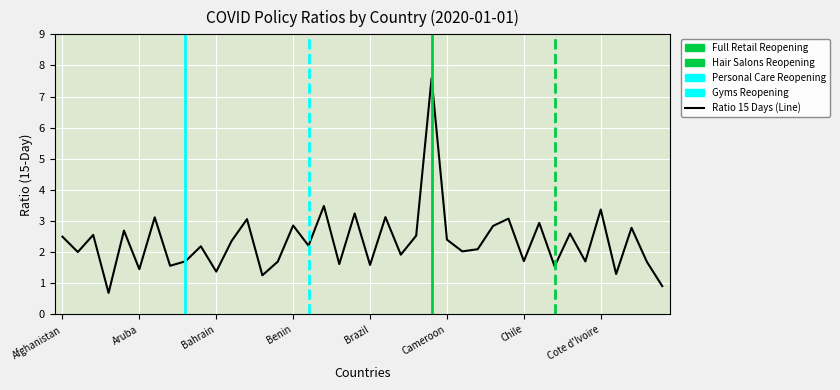

How many intersections are there between avg_ratio and ratio15days?

3